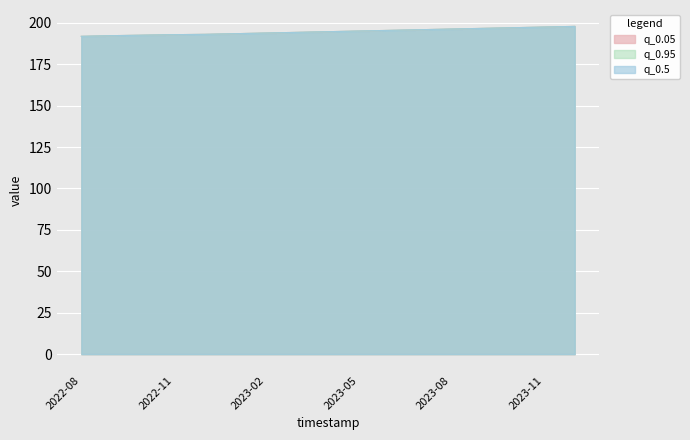

The value of q_0.05 at 2022-09-01 is 192.2. True or false?

True